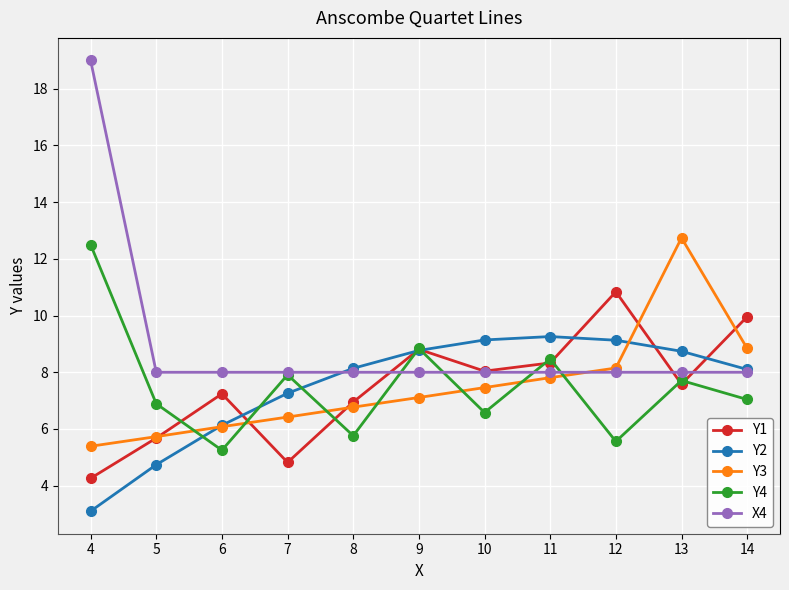

After their last crossing, which series has the higher values: Y2 or Y4?

Y2